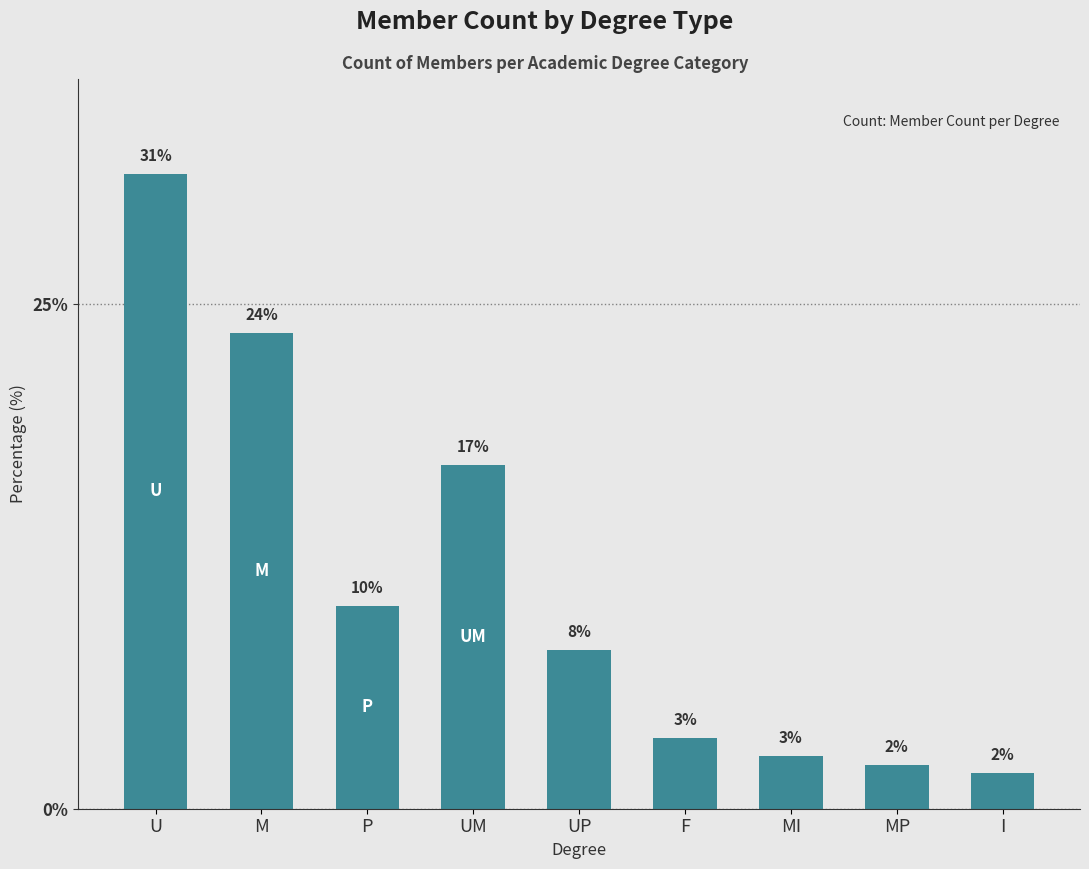

How many bars are there in total?

9